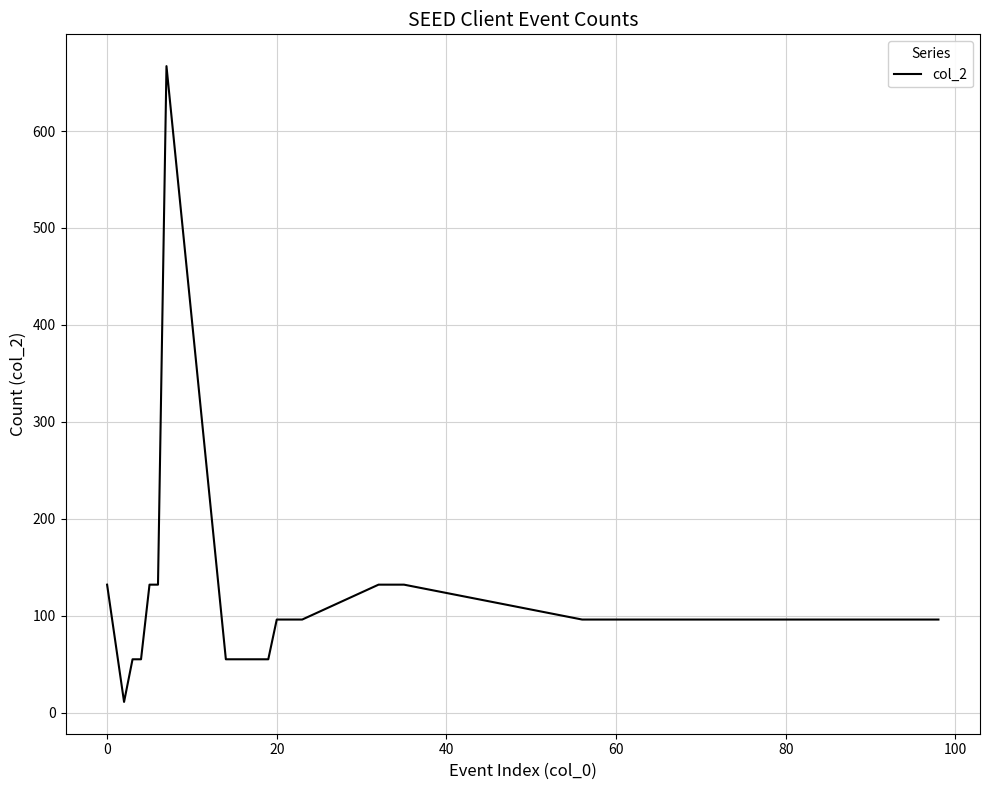

What is the difference between the maximum and minimum values?

656